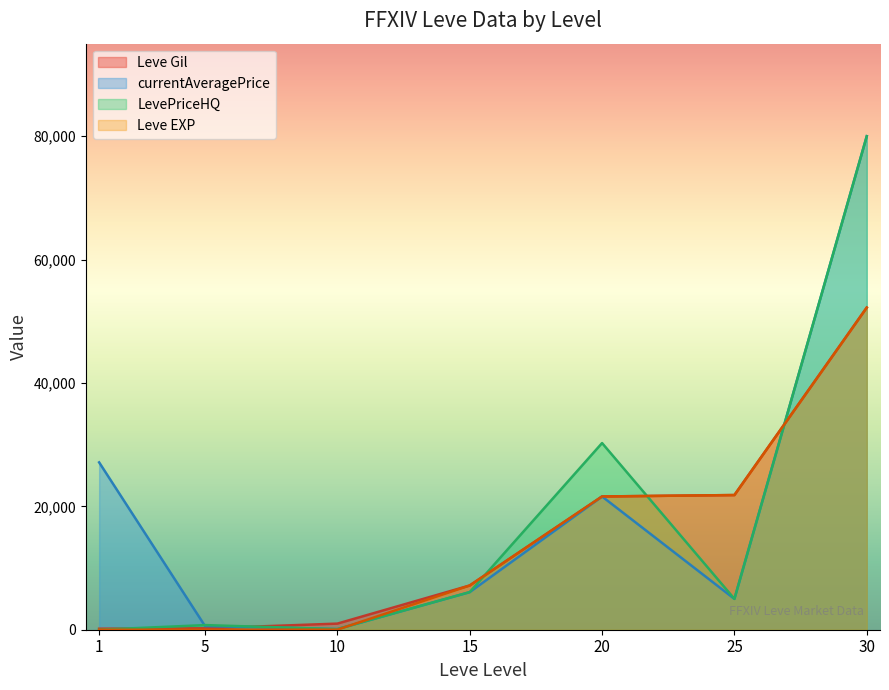

At which label does Leve Gil first exceed 7170?

20